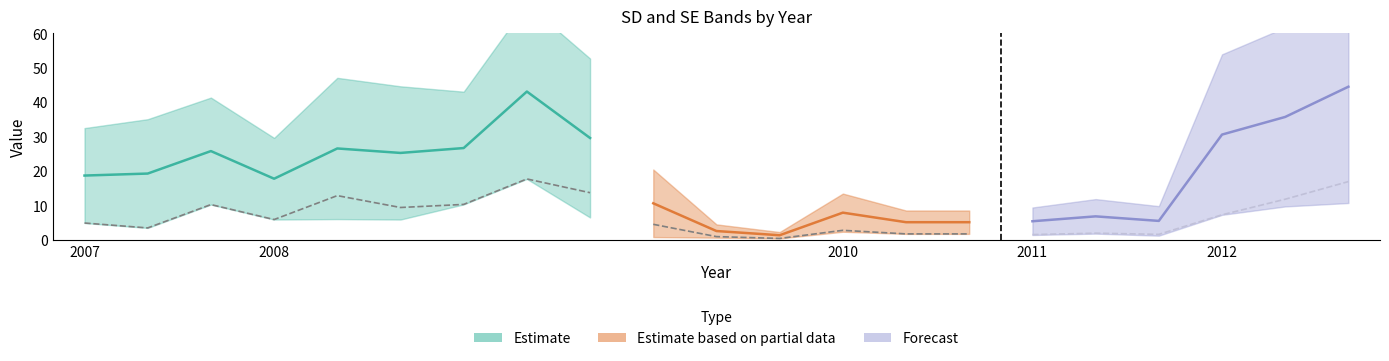

Rank the categories by WorseSE value from highest to lowest.

2008, 2012, 2008, 2008, 2012, 2008, 2007, 2008, 2012, 2008, 2007, 2008, 2007, 2010, 2011, 2010, 2010, 2011, 2011, 2008, 2008